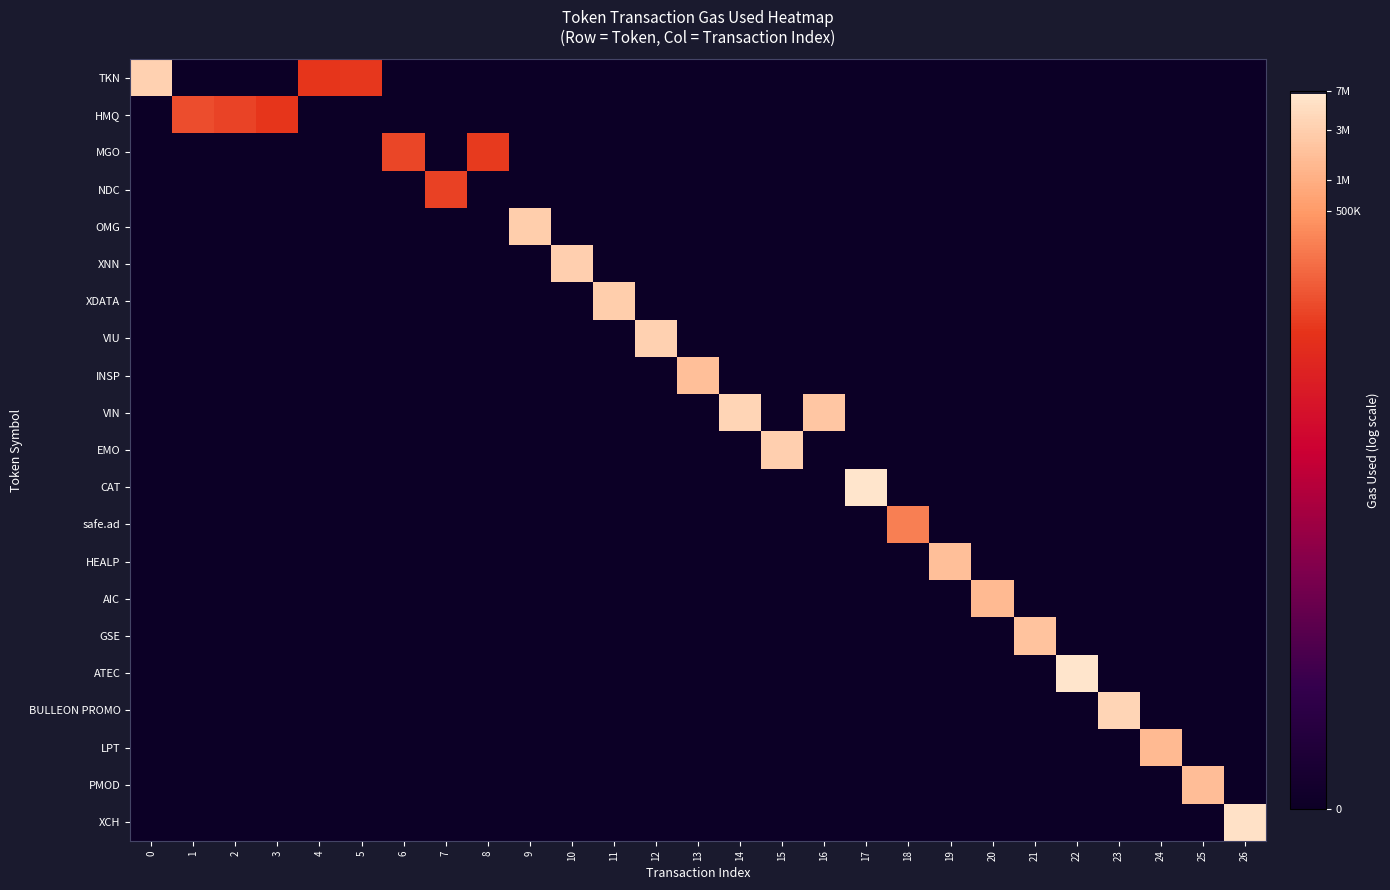

Reading right to left, transcribe all the data shown in this chart.

TKN: 26=0.0	25=0.0	24=0.0	23=0.0	22=0.0	21=0.0	20=0.0	19=0.0	18=0.0	17=0.0	16=0.0	15=0.0	14=0.0	13=0.0	12=0.0	11=0.0	10=0.0	9=0.0	8=0.0	7=0.0	6=0.0	5=10.6	4=10.5	3=0.0	2=0.0	1=0.0	0=15.0
HMQ: 26=0.0	25=0.0	24=0.0	23=0.0	22=0.0	21=0.0	20=0.0	19=0.0	18=0.0	17=0.0	16=0.0	15=0.0	14=0.0	13=0.0	12=0.0	11=0.0	10=0.0	9=0.0	8=0.0	7=0.0	6=0.0	5=0.0	4=0.0	3=10.5	2=10.9	1=11.1	0=0.0
MGO: 26=0.0	25=0.0	24=0.0	23=0.0	22=0.0	21=0.0	20=0.0	19=0.0	18=0.0	17=0.0	16=0.0	15=0.0	14=0.0	13=0.0	12=0.0	11=0.0	10=0.0	9=0.0	8=10.6	7=0.0	6=10.9	5=0.0	4=0.0	3=0.0	2=0.0	1=0.0	0=0.0
NDC: 26=0.0	25=0.0	24=0.0	23=0.0	22=0.0	21=0.0	20=0.0	19=0.0	18=0.0	17=0.0	16=0.0	15=0.0	14=0.0	13=0.0	12=0.0	11=0.0	10=0.0	9=0.0	8=0.0	7=10.8	6=0.0	5=0.0	4=0.0	3=0.0	2=0.0	1=0.0	0=0.0
OMG: 26=0.0	25=0.0	24=0.0	23=0.0	22=0.0	21=0.0	20=0.0	19=0.0	18=0.0	17=0.0	16=0.0	15=0.0	14=0.0	13=0.0	12=0.0	11=0.0	10=0.0	9=14.9	8=0.0	7=0.0	6=0.0	5=0.0	4=0.0	3=0.0	2=0.0	1=0.0	0=0.0
XNN: 26=0.0	25=0.0	24=0.0	23=0.0	22=0.0	21=0.0	20=0.0	19=0.0	18=0.0	17=0.0	16=0.0	15=0.0	14=0.0	13=0.0	12=0.0	11=0.0	10=15.0	9=0.0	8=0.0	7=0.0	6=0.0	5=0.0	4=0.0	3=0.0	2=0.0	1=0.0	0=0.0
XDATA: 26=0.0	25=0.0	24=0.0	23=0.0	22=0.0	21=0.0	20=0.0	19=0.0	18=0.0	17=0.0	16=0.0	15=0.0	14=0.0	13=0.0	12=0.0	11=14.9	10=0.0	9=0.0	8=0.0	7=0.0	6=0.0	5=0.0	4=0.0	3=0.0	2=0.0	1=0.0	0=0.0
VIU: 26=0.0	25=0.0	24=0.0	23=0.0	22=0.0	21=0.0	20=0.0	19=0.0	18=0.0	17=0.0	16=0.0	15=0.0	14=0.0	13=0.0	12=15.0	11=0.0	10=0.0	9=0.0	8=0.0	7=0.0	6=0.0	5=0.0	4=0.0	3=0.0	2=0.0	1=0.0	0=0.0
INSP: 26=0.0	25=0.0	24=0.0	23=0.0	22=0.0	21=0.0	20=0.0	19=0.0	18=0.0	17=0.0	16=0.0	15=0.0	14=0.0	13=14.4	12=0.0	11=0.0	10=0.0	9=0.0	8=0.0	7=0.0	6=0.0	5=0.0	4=0.0	3=0.0	2=0.0	1=0.0	0=0.0
VIN: 26=0.0	25=0.0	24=0.0	23=0.0	22=0.0	21=0.0	20=0.0	19=0.0	18=0.0	17=0.0	16=14.6	15=0.0	14=15.1	13=0.0	12=0.0	11=0.0	10=0.0	9=0.0	8=0.0	7=0.0	6=0.0	5=0.0	4=0.0	3=0.0	2=0.0	1=0.0	0=0.0
EMO: 26=0.0	25=0.0	24=0.0	23=0.0	22=0.0	21=0.0	20=0.0	19=0.0	18=0.0	17=0.0	16=0.0	15=14.9	14=0.0	13=0.0	12=0.0	11=0.0	10=0.0	9=0.0	8=0.0	7=0.0	6=0.0	5=0.0	4=0.0	3=0.0	2=0.0	1=0.0	0=0.0
CAT: 26=0.0	25=0.0	24=0.0	23=0.0	22=0.0	21=0.0	20=0.0	19=0.0	18=0.0	17=15.7	16=0.0	15=0.0	14=0.0	13=0.0	12=0.0	11=0.0	10=0.0	9=0.0	8=0.0	7=0.0	6=0.0	5=0.0	4=0.0	3=0.0	2=0.0	1=0.0	0=0.0
safe.ad: 26=0.0	25=0.0	24=0.0	23=0.0	22=0.0	21=0.0	20=0.0	19=0.0	18=12.4	17=0.0	16=0.0	15=0.0	14=0.0	13=0.0	12=0.0	11=0.0	10=0.0	9=0.0	8=0.0	7=0.0	6=0.0	5=0.0	4=0.0	3=0.0	2=0.0	1=0.0	0=0.0
HEALP: 26=0.0	25=0.0	24=0.0	23=0.0	22=0.0	21=0.0	20=0.0	19=14.4	18=0.0	17=0.0	16=0.0	15=0.0	14=0.0	13=0.0	12=0.0	11=0.0	10=0.0	9=0.0	8=0.0	7=0.0	6=0.0	5=0.0	4=0.0	3=0.0	2=0.0	1=0.0	0=0.0
AIC: 26=0.0	25=0.0	24=0.0	23=0.0	22=0.0	21=0.0	20=14.2	19=0.0	18=0.0	17=0.0	16=0.0	15=0.0	14=0.0	13=0.0	12=0.0	11=0.0	10=0.0	9=0.0	8=0.0	7=0.0	6=0.0	5=0.0	4=0.0	3=0.0	2=0.0	1=0.0	0=0.0
GSE: 26=0.0	25=0.0	24=0.0	23=0.0	22=0.0	21=14.5	20=0.0	19=0.0	18=0.0	17=0.0	16=0.0	15=0.0	14=0.0	13=0.0	12=0.0	11=0.0	10=0.0	9=0.0	8=0.0	7=0.0	6=0.0	5=0.0	4=0.0	3=0.0	2=0.0	1=0.0	0=0.0
ATEC: 26=0.0	25=0.0	24=0.0	23=0.0	22=15.7	21=0.0	20=0.0	19=0.0	18=0.0	17=0.0	16=0.0	15=0.0	14=0.0	13=0.0	12=0.0	11=0.0	10=0.0	9=0.0	8=0.0	7=0.0	6=0.0	5=0.0	4=0.0	3=0.0	2=0.0	1=0.0	0=0.0
BULLEON PROMO: 26=0.0	25=0.0	24=0.0	23=15.1	22=0.0	21=0.0	20=0.0	19=0.0	18=0.0	17=0.0	16=0.0	15=0.0	14=0.0	13=0.0	12=0.0	11=0.0	10=0.0	9=0.0	8=0.0	7=0.0	6=0.0	5=0.0	4=0.0	3=0.0	2=0.0	1=0.0	0=0.0
LPT: 26=0.0	25=0.0	24=14.2	23=0.0	22=0.0	21=0.0	20=0.0	19=0.0	18=0.0	17=0.0	16=0.0	15=0.0	14=0.0	13=0.0	12=0.0	11=0.0	10=0.0	9=0.0	8=0.0	7=0.0	6=0.0	5=0.0	4=0.0	3=0.0	2=0.0	1=0.0	0=0.0
PMOD: 26=0.0	25=14.3	24=0.0	23=0.0	22=0.0	21=0.0	20=0.0	19=0.0	18=0.0	17=0.0	16=0.0	15=0.0	14=0.0	13=0.0	12=0.0	11=0.0	10=0.0	9=0.0	8=0.0	7=0.0	6=0.0	5=0.0	4=0.0	3=0.0	2=0.0	1=0.0	0=0.0
XCH: 26=15.6	25=0.0	24=0.0	23=0.0	22=0.0	21=0.0	20=0.0	19=0.0	18=0.0	17=0.0	16=0.0	15=0.0	14=0.0	13=0.0	12=0.0	11=0.0	10=0.0	9=0.0	8=0.0	7=0.0	6=0.0	5=0.0	4=0.0	3=0.0	2=0.0	1=0.0	0=0.0